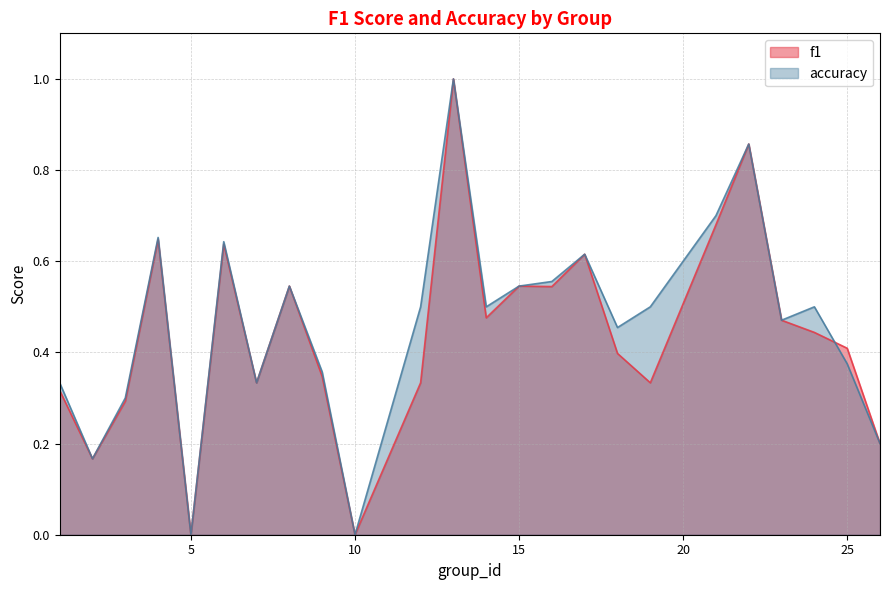

Reading right to left, extract all data points from this chart.

f1: 0.2	0.4	0.4	0.5	0.9	0.7	0.3	0.4	0.6	0.5	0.5	0.5	1.0	0.3	0.0	0.3	0.5	0.3	0.6	0.0	0.6	0.3	0.2	0.3
accuracy: 0.2	0.4	0.5	0.5	0.9	0.7	0.5	0.5	0.6	0.6	0.5	0.5	1.0	0.5	0.0	0.4	0.5	0.3	0.6	0.0	0.7	0.3	0.2	0.3